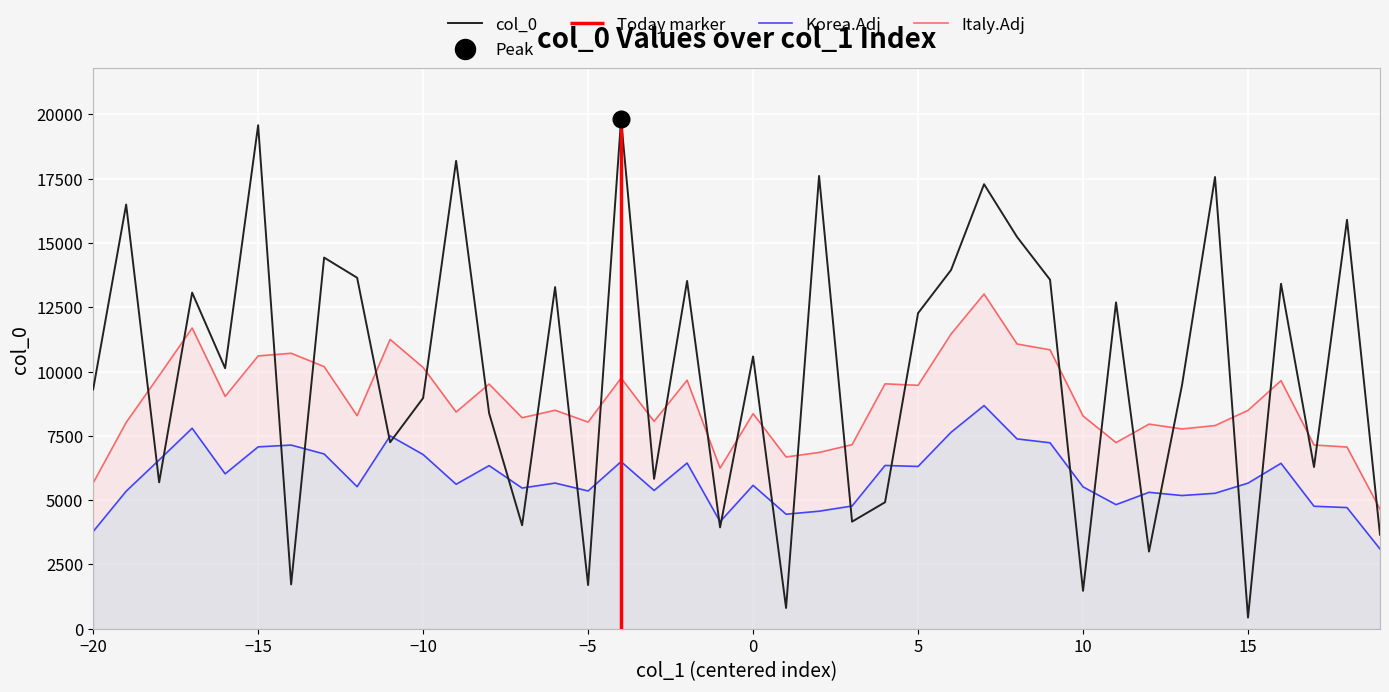

True or false: Italy.Adj has more than 2 interior local peaks.

True